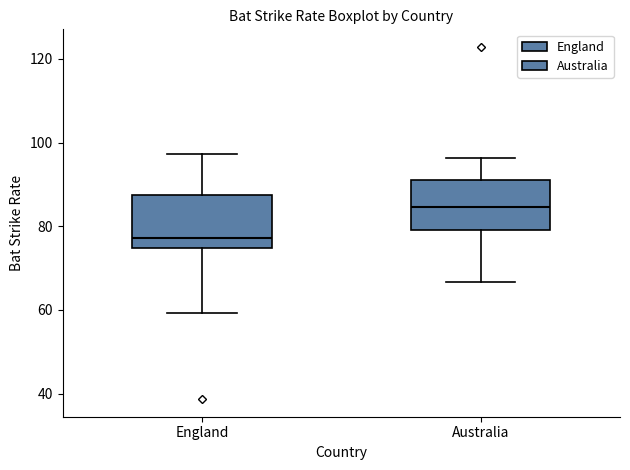

Which box's median line is the lowest?

England